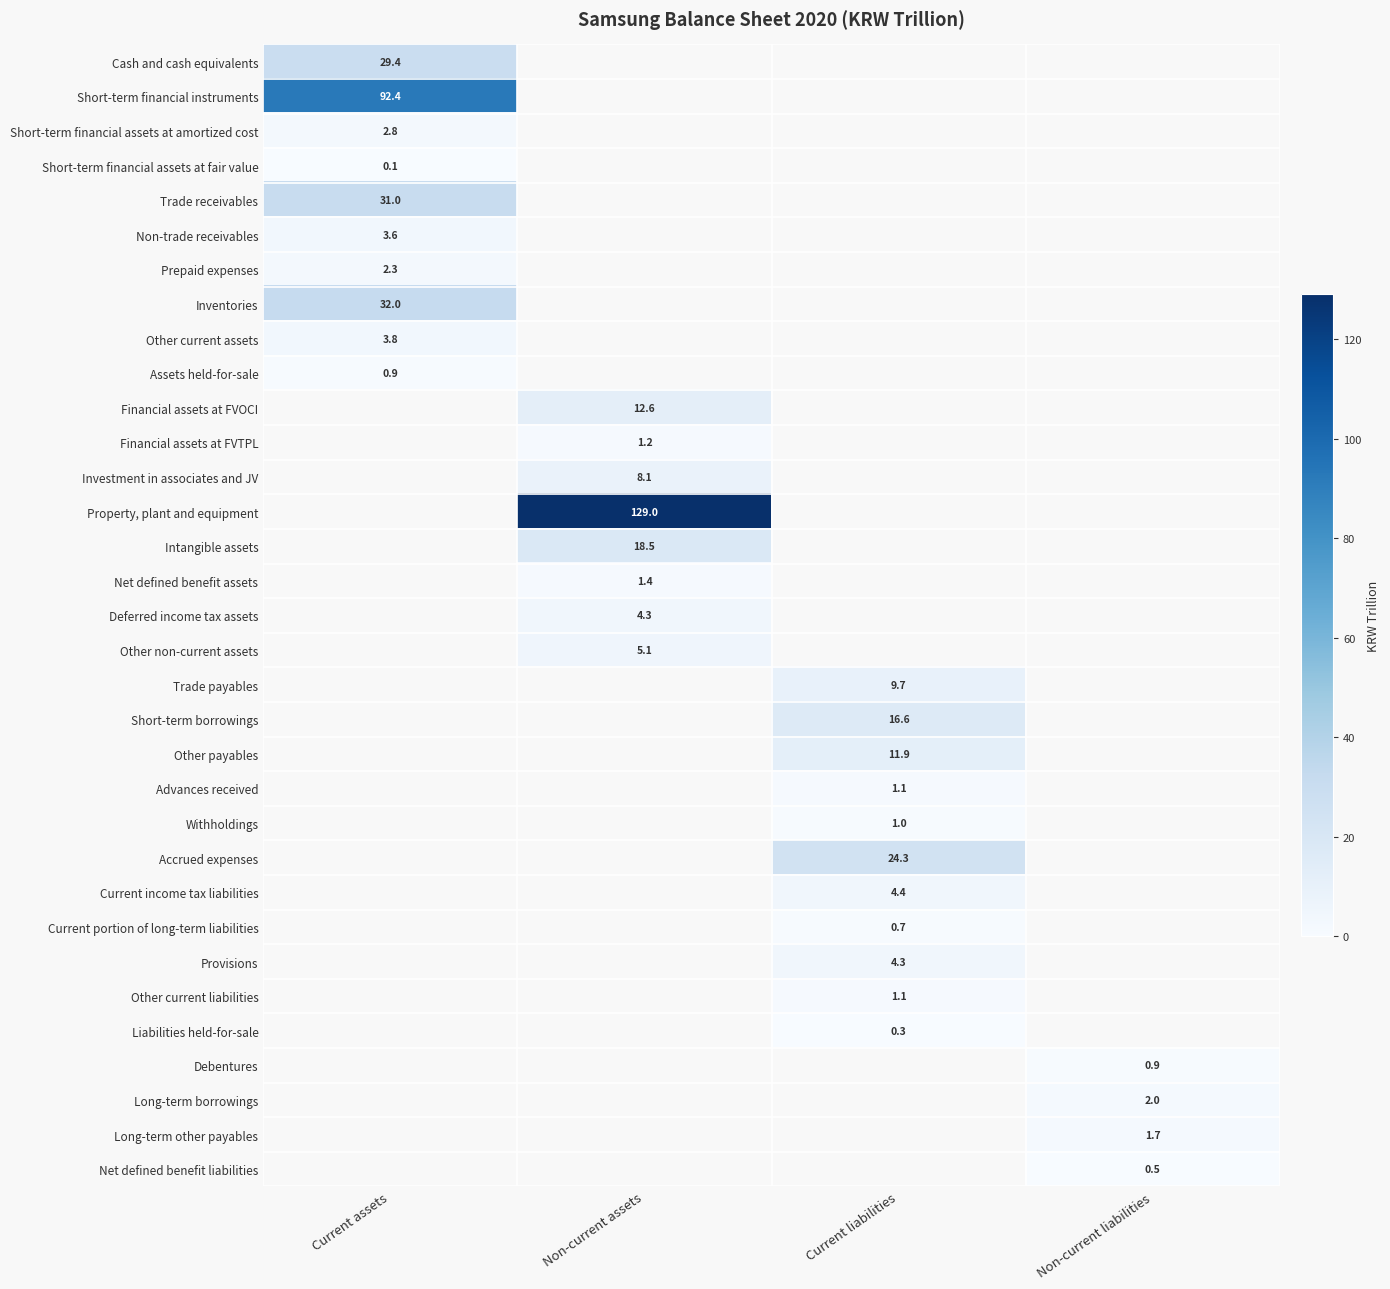

At how many categories does at least one series exceed 41?

2